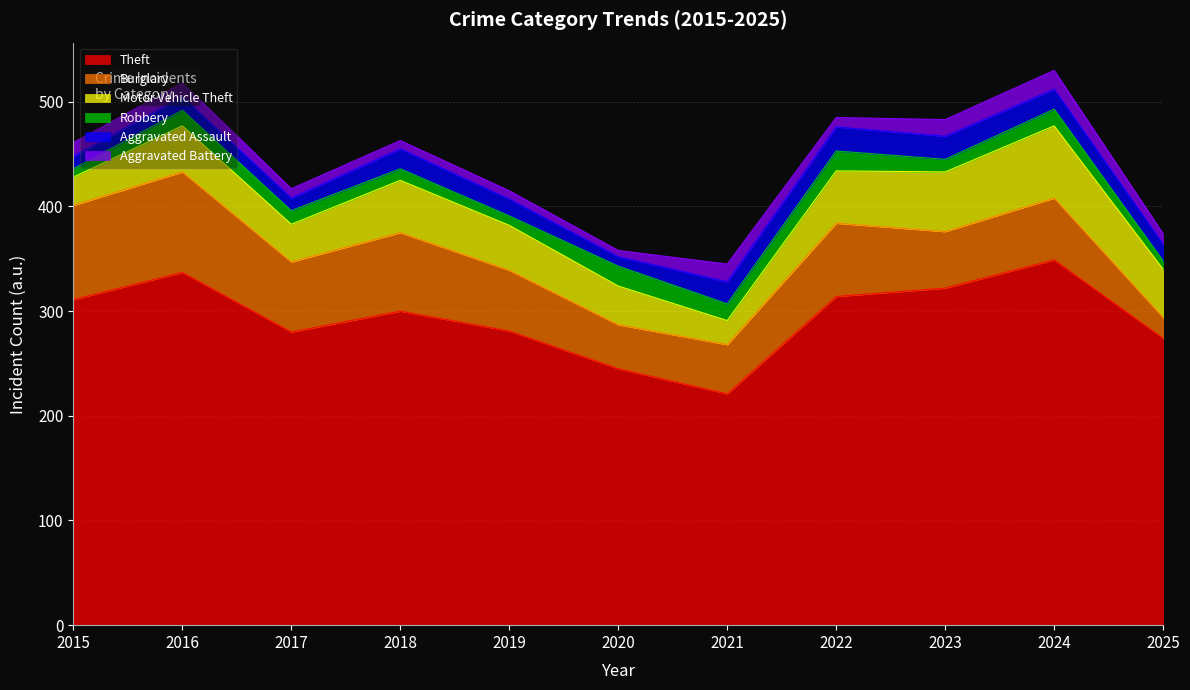

Which series has the largest total across all categories?

Theft